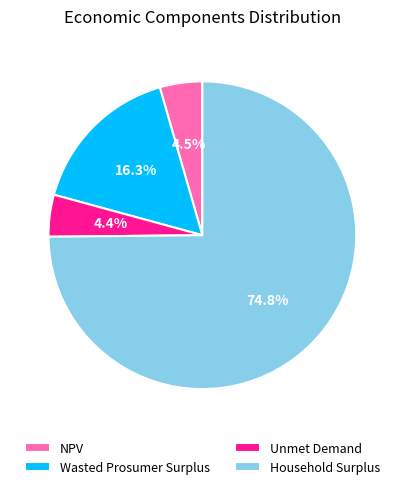

To the nearest percent, what is the difference between the largest and smallest slice percentages?

70%